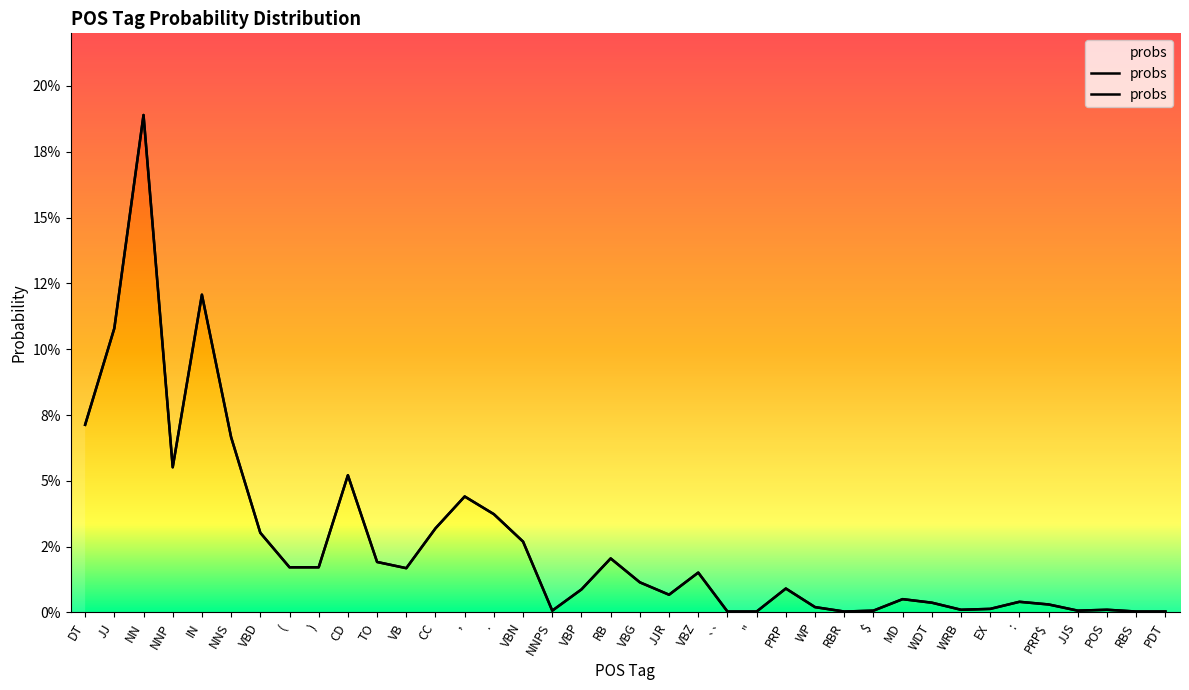

Reading right to left, transcribe all the data shown in this chart.

PDT=0.0	RBS=0.0	POS=0.0	JJS=0.0	PRP$=0.0	:=0.0	EX=0.0	WRB=0.0	WDT=0.0	MD=0.0	$=0.0	RBR=0.0	WP=0.0	PRP=0.0	''=0.0	``=0.0	VBZ=0.0	JJR=0.0	VBG=0.0	RB=0.0	VBP=0.0	NNPS=0.0	VBN=0.0	.=0.0	,=0.0	CC=0.0	VB=0.0	TO=0.0	CD=0.1	)=0.0	(=0.0	VBD=0.0	NNS=0.1	IN=0.1	NNP=0.1	NN=0.2	JJ=0.1	DT=0.1